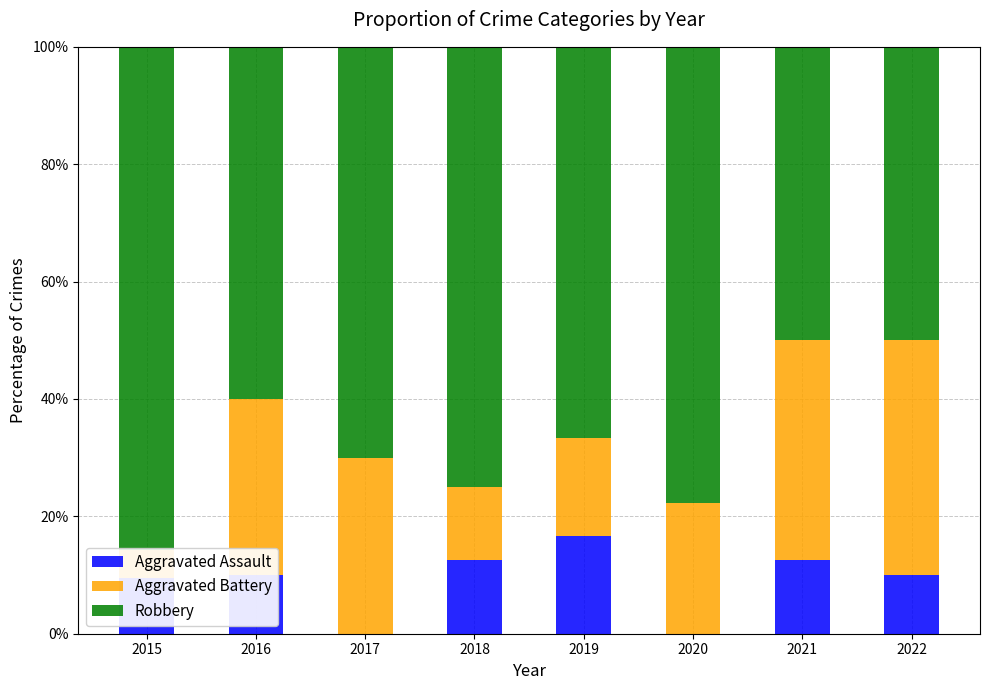

How many distinct data groups are displayed?

3